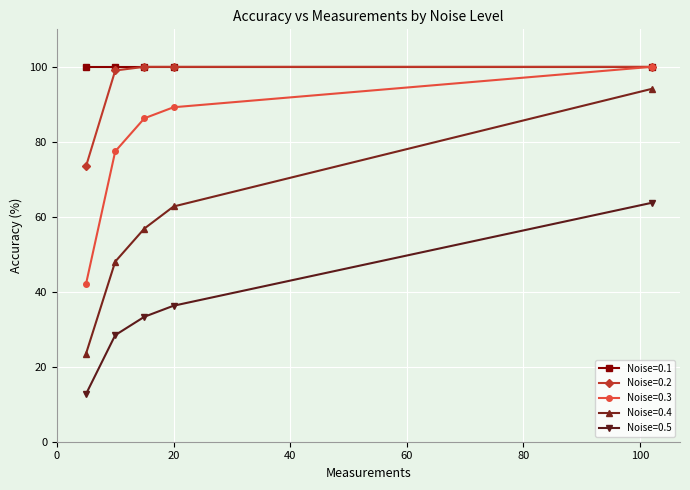

True or false: Noise=0.3 has more than 2 interior local peaks.

False